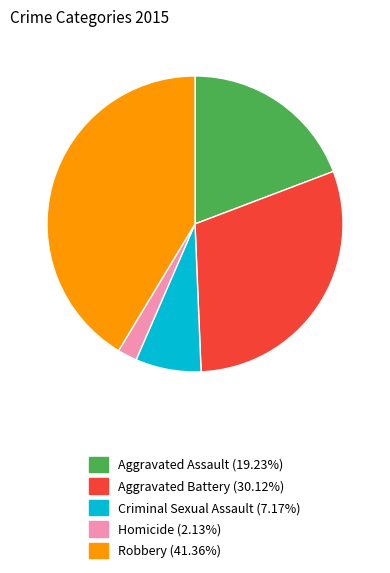

Does Homicide represent more than half of the total?

No